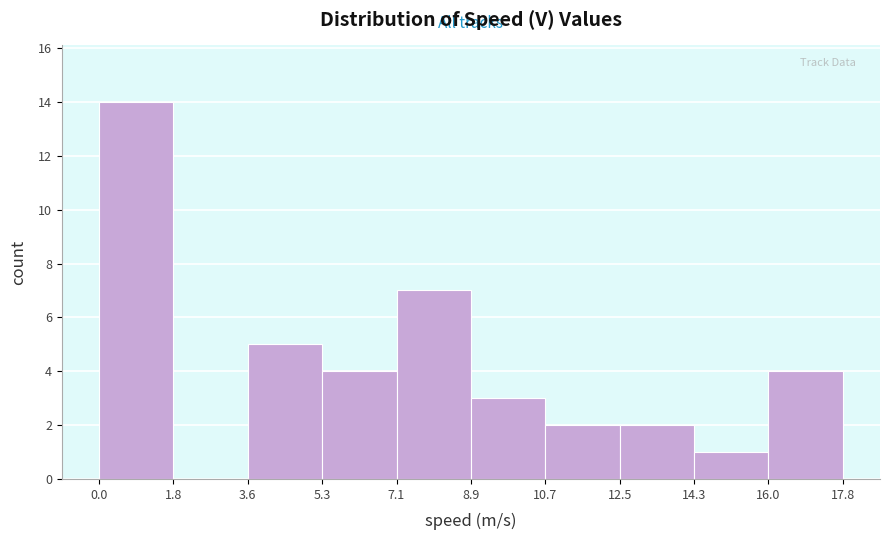

Reading left to right, list every bar in this chart as the range it spans on the x-axis followed by its height. The values are not printed on the chart, so give them approximately, as read against the axis.

0.0 to 1.8: 14
1.8 to 3.6: 0
3.6 to 5.3: 5
5.3 to 7.1: 4
7.1 to 8.9: 7
8.9 to 10.7: 3
10.7 to 12.5: 2
12.5 to 14.3: 2
14.3 to 16.0: 1
16.0 to 17.8: 4